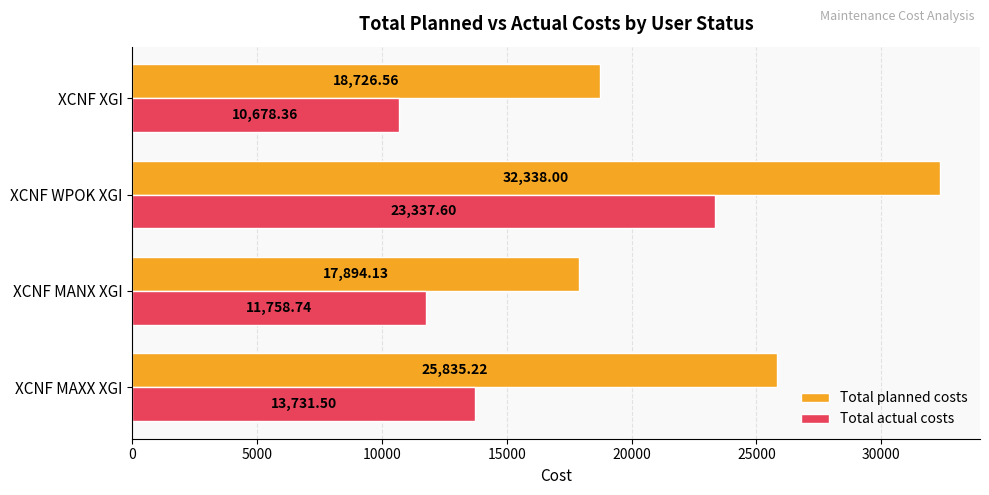

What is the spread (max minus min) of values at XCNF MAXX XGI?

12103.7